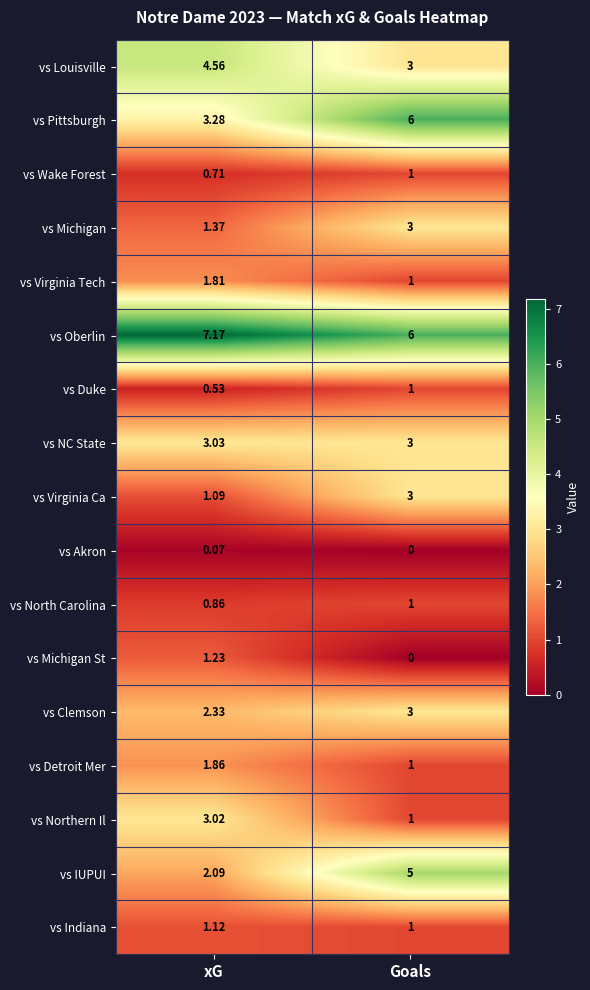

How many data points in vs Detroit Mer are above 1?

1